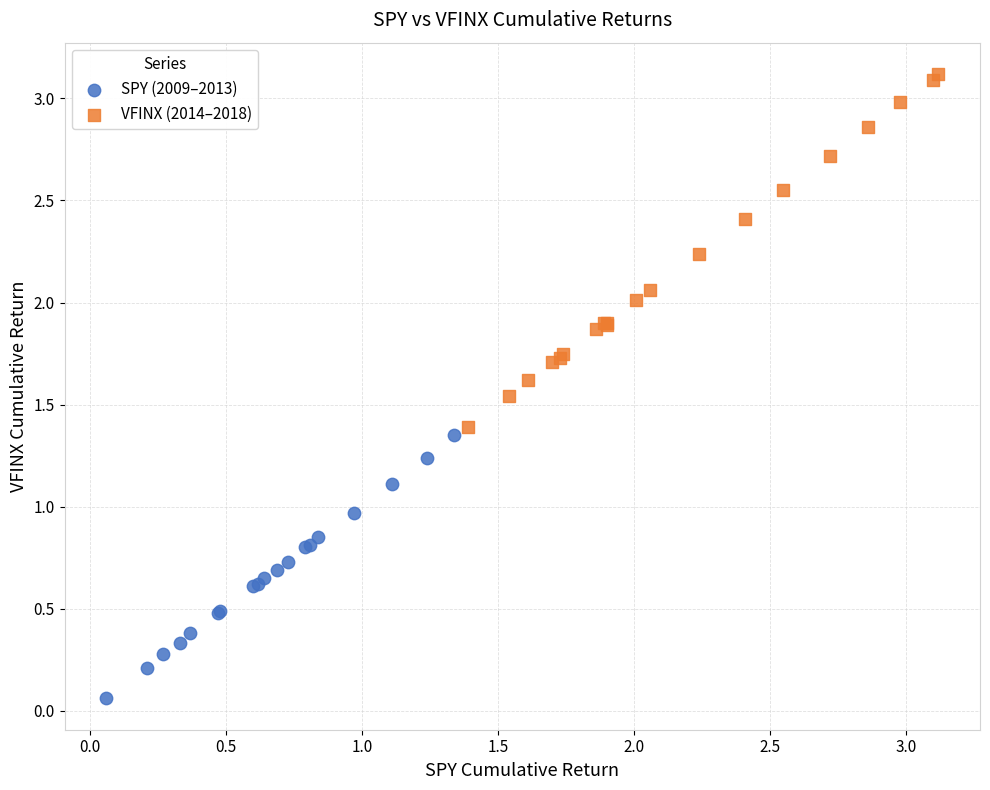

Which series reaches the maximum Y coordinate?

VFINX (2014–2018)